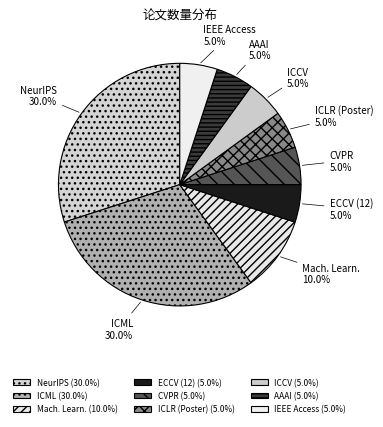

What is the ratio of the value at ICCV to the value at ICLR (Poster)?

1.0